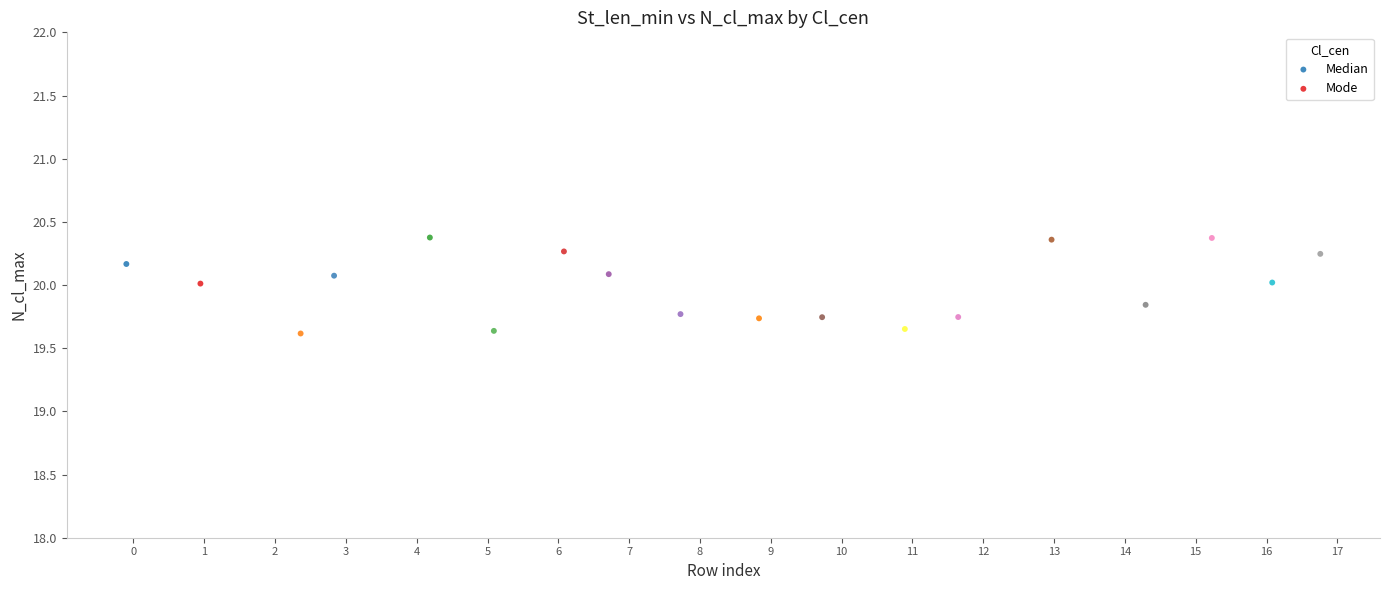

What are all the series names shown in the legend?

Median, Mode